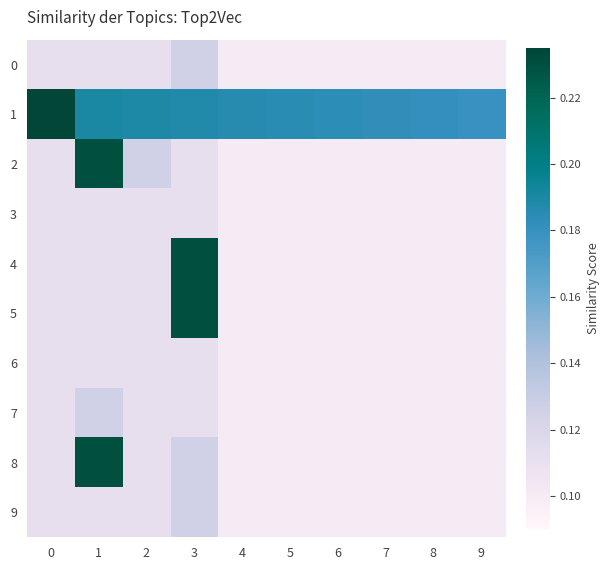

At how many categories does at least one series exceed 0?

10